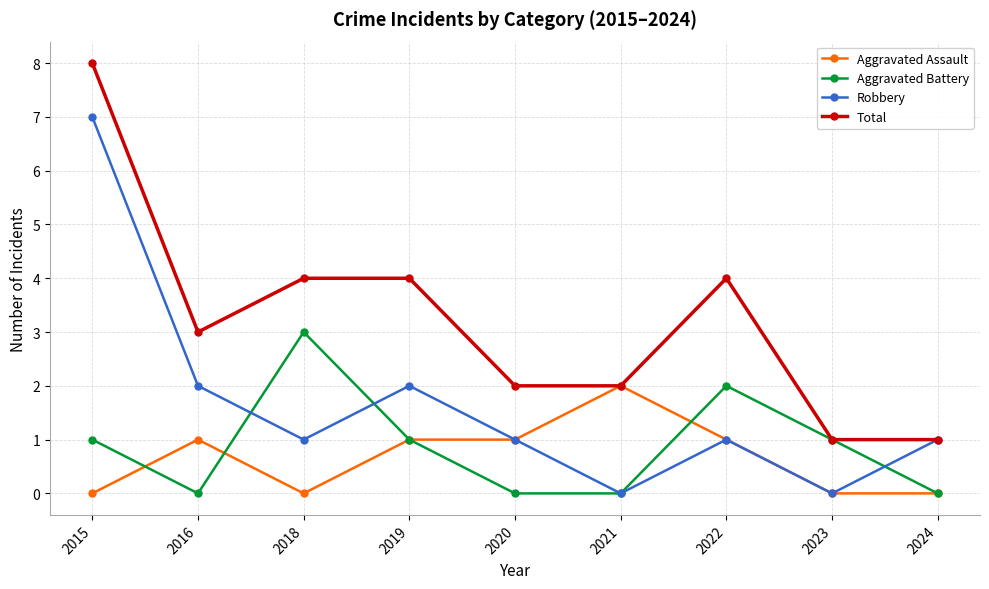

What is the sum of the Aggravated Battery values at 2018 and 2019?

4